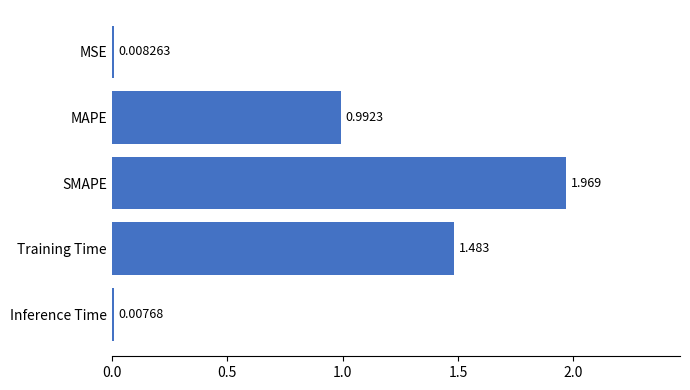

What is the label of the 2nd bar from the bottom?

Training Time